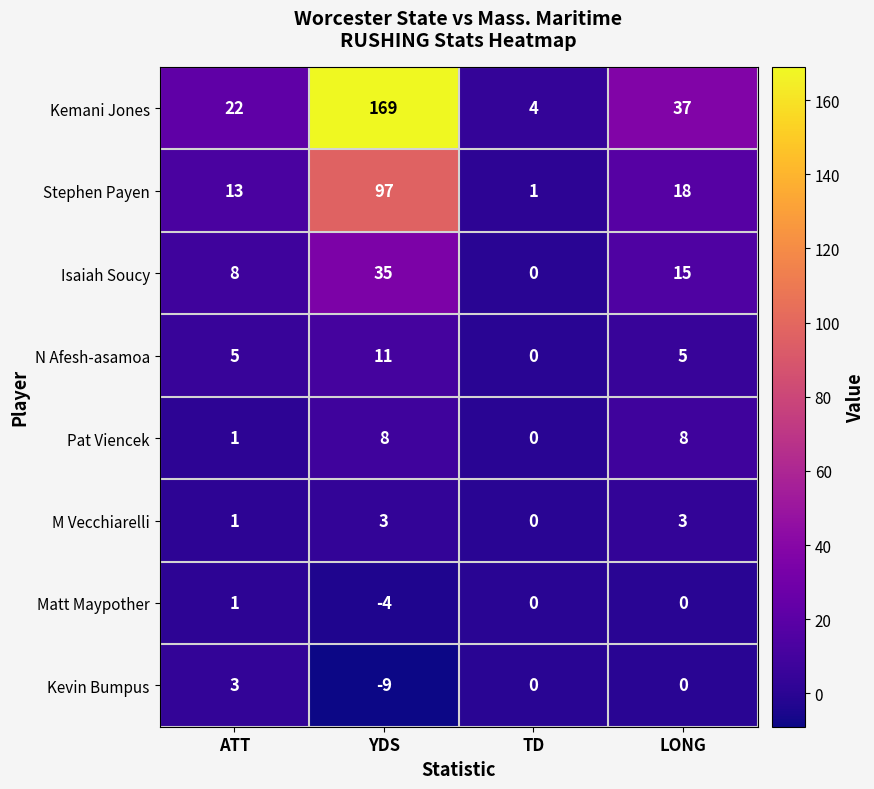

What is the total value across all series at LONG?

86